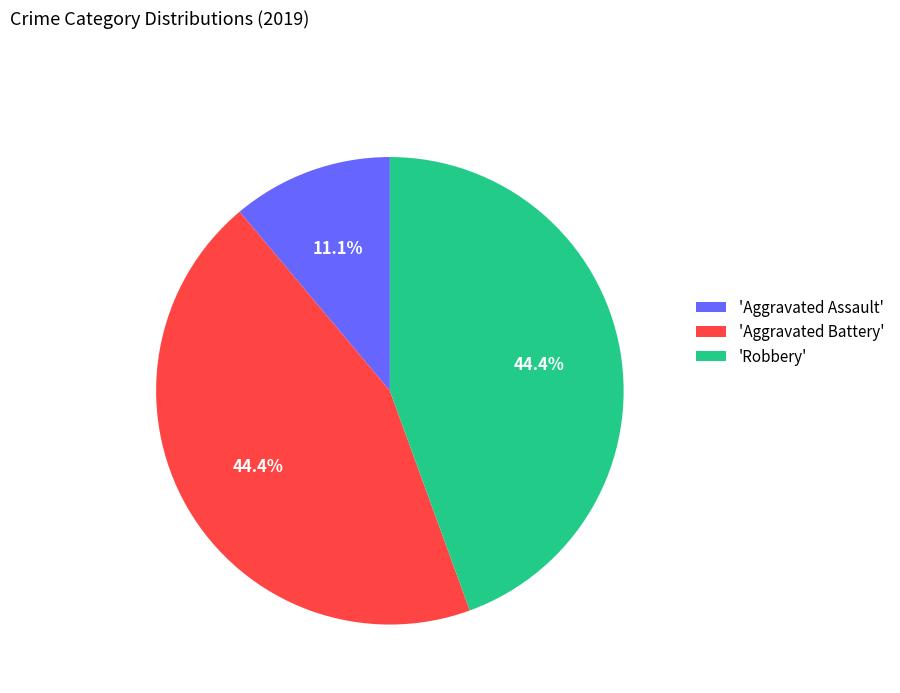

Which slice is the smallest?

'Aggravated Assault'